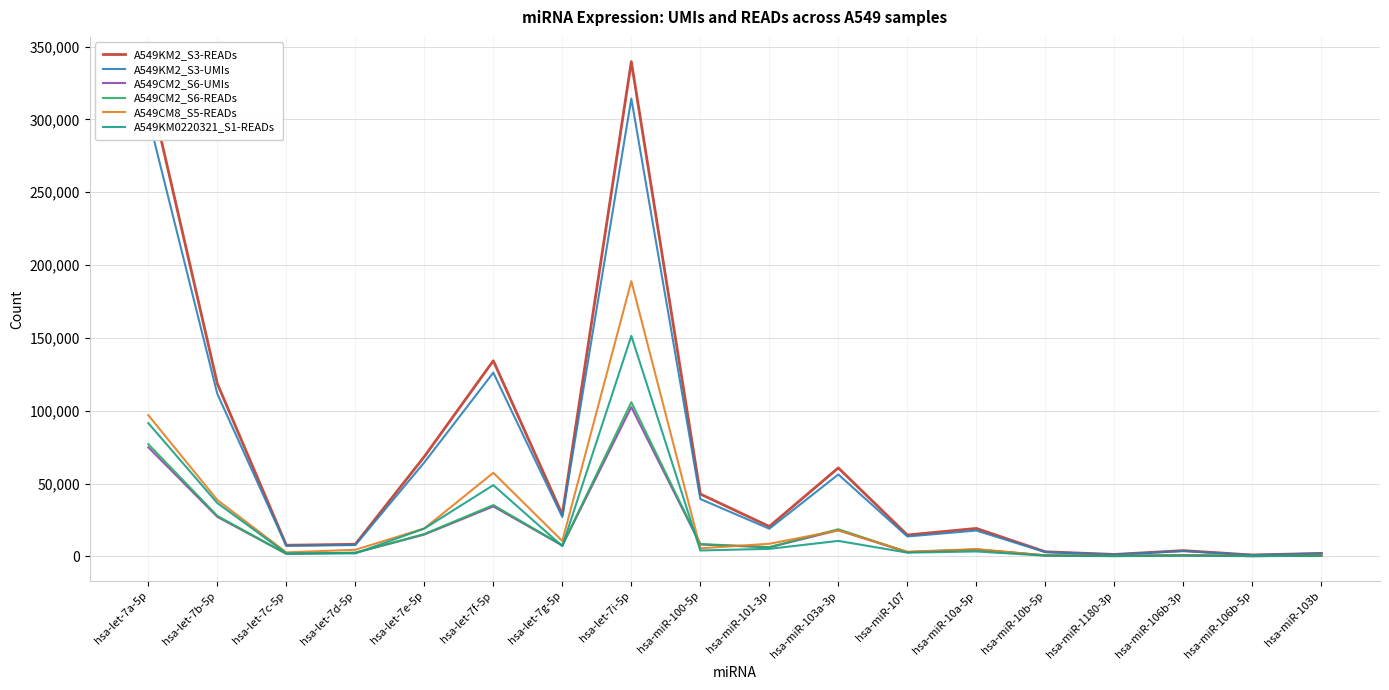

The value of A549KM0220321_S1-READs at hsa-let-7i-5p is 151397. True or false?

True